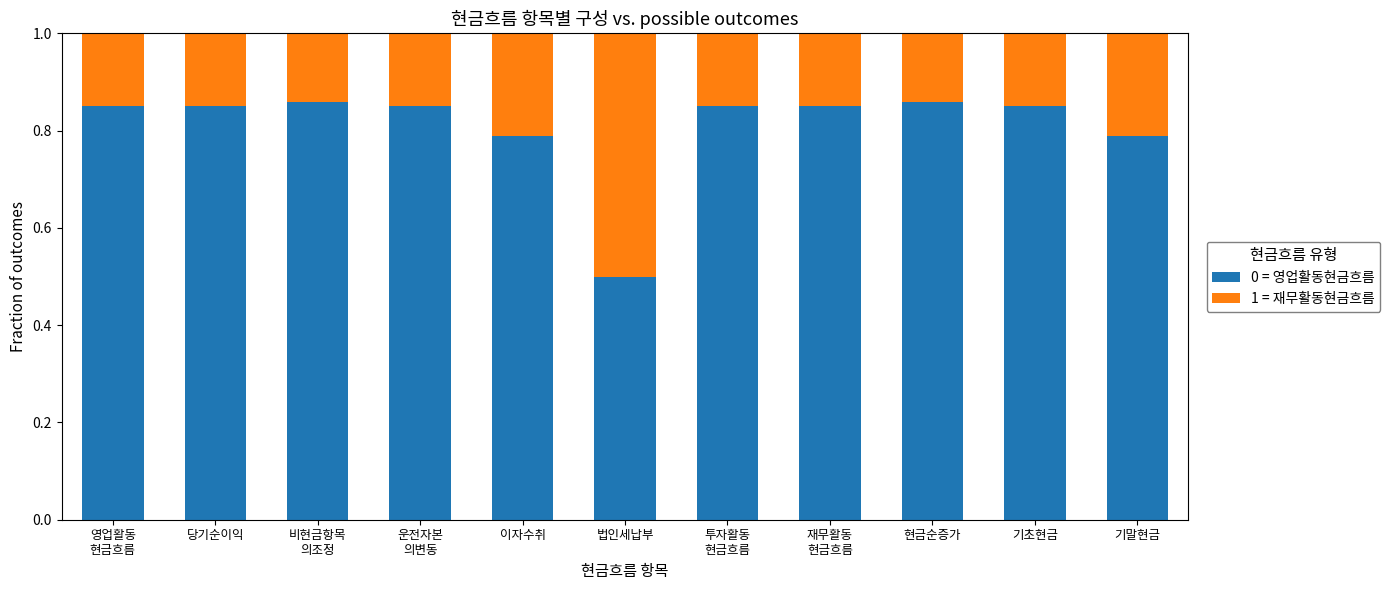

What is the lowest value of the 0 = 영업활동현금흐름 series?

0.5